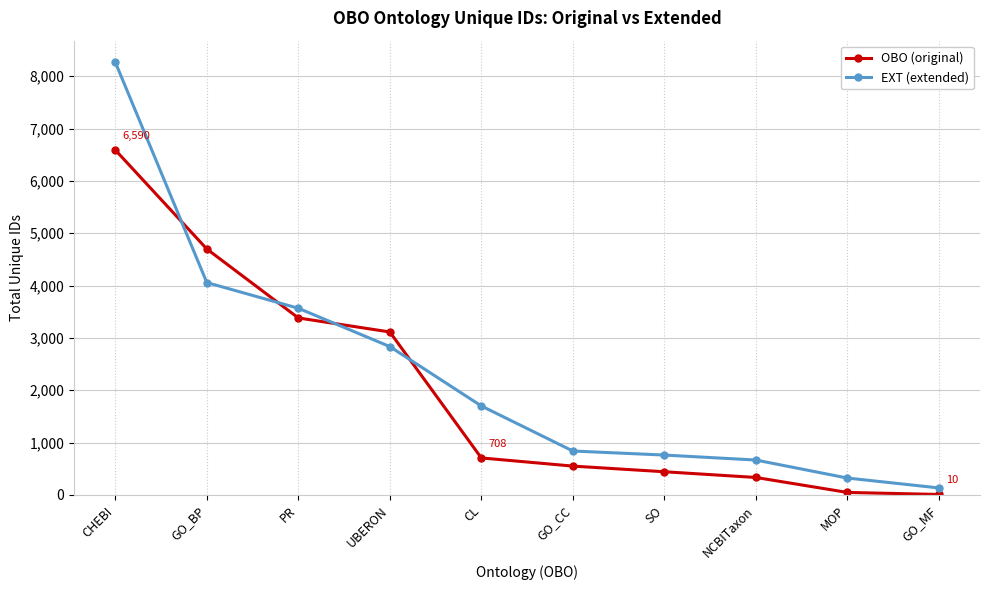

What position from the left is MOP?

9